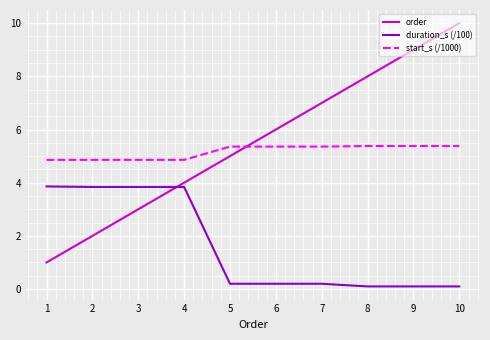

Which series changed the most between 7 and 9?

order